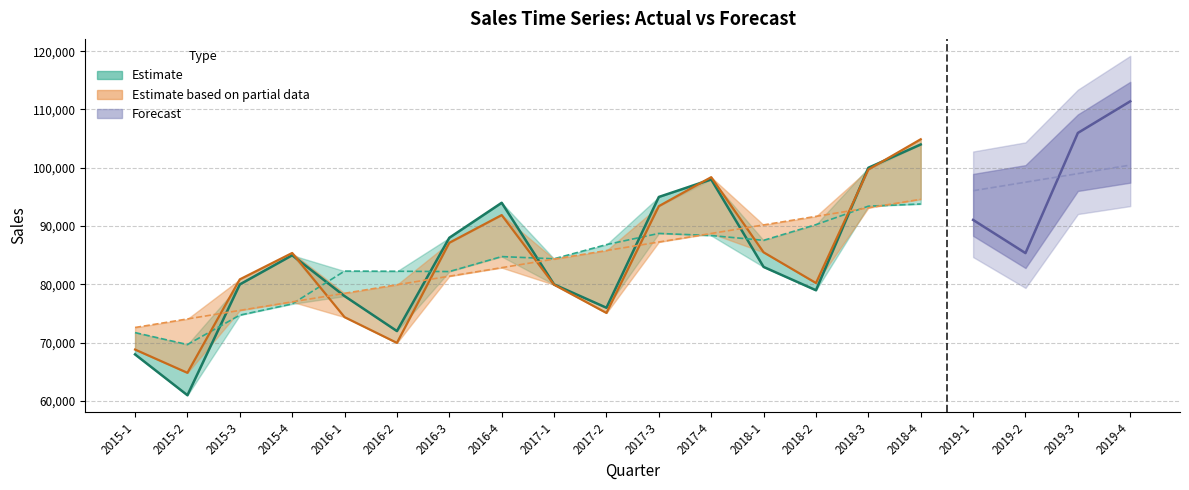

At which label is Deseasonalised closest to 81740?

2016-3